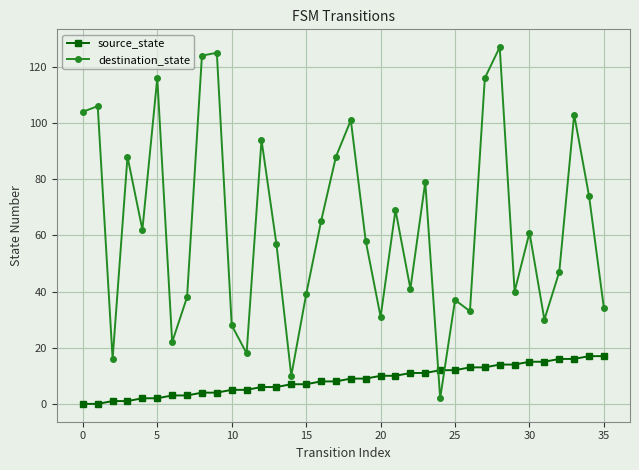

How many intersections are there between destination_state and source_state?

2